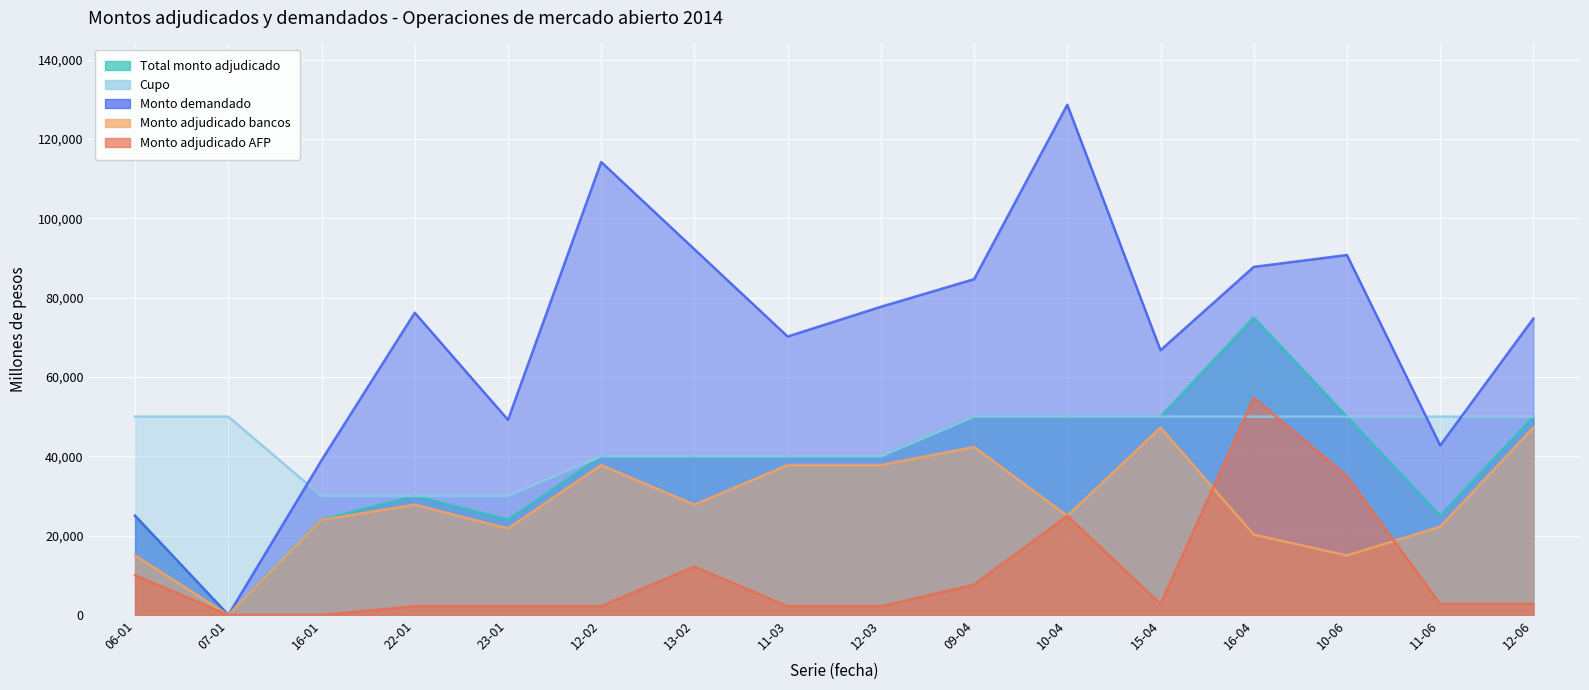

Reading left to right, transcribe all the data shown in this chart.

Total monto adjudicado: 25000	0	24000	30000	24000	40000	40000	40000	40000	50000	50000	50000	75000	50000	25000	50000
Cupo: 50000	50000	30000	30000	30000	40000	40000	40000	40000	50000	50000	50000	50000	50000	50000	50000
Monto demandado: 25000	0	39000	76200	49200	114200	92200	70200	77700	84650	128650	66750	87750	90750	42750	74750
Monto adjudicado bancos: 15000	0	24000	27800	21800	37800	27800	37800	37800	42350	25000	47250	20250	15000	22250	47250
Monto adjudicado AFP: 10000	0	0	2200	2200	2200	12200	2200	2200	7650	25000	2750	54750	35000	2750	2750